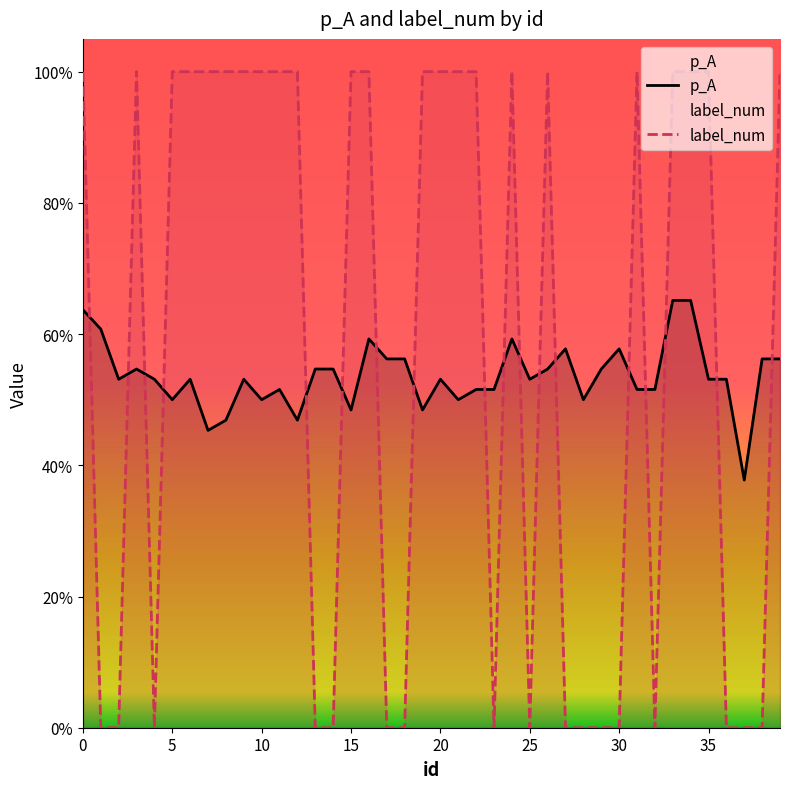

Between 36 and 20, which is larger?

36